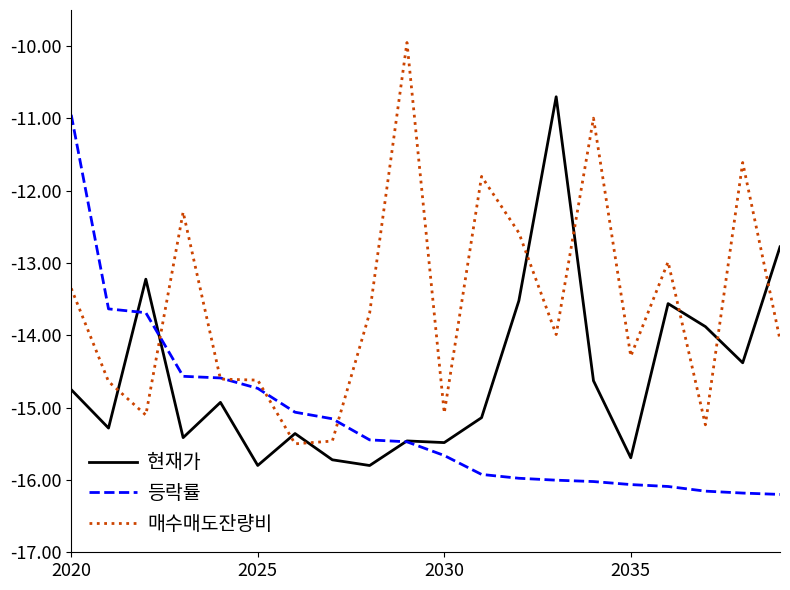

Which series has the largest total across all categories?

매수매도잔량비